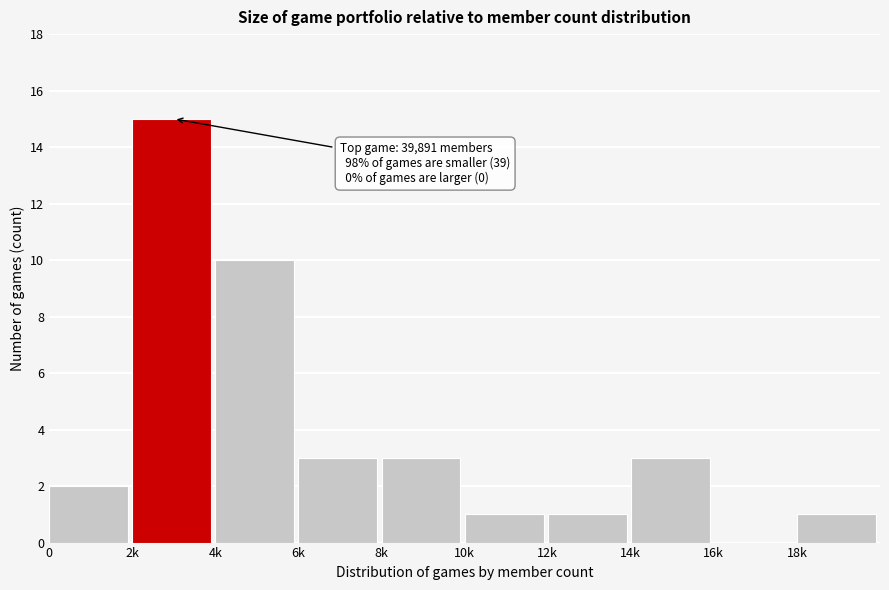

Reading left to right, transcribe all the data shown in this chart.

0=2	2k=15	4k=10	6k=3	8k=3	10k=1	12k=1	14k=3	16k=0	18k=1